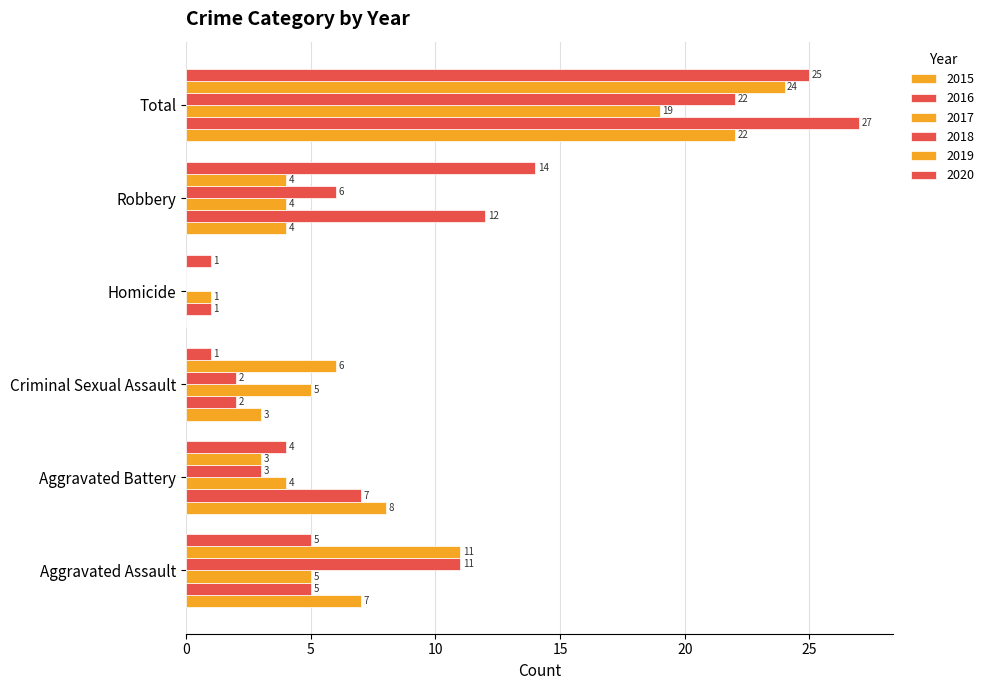

How many categories are shown in the chart?

6